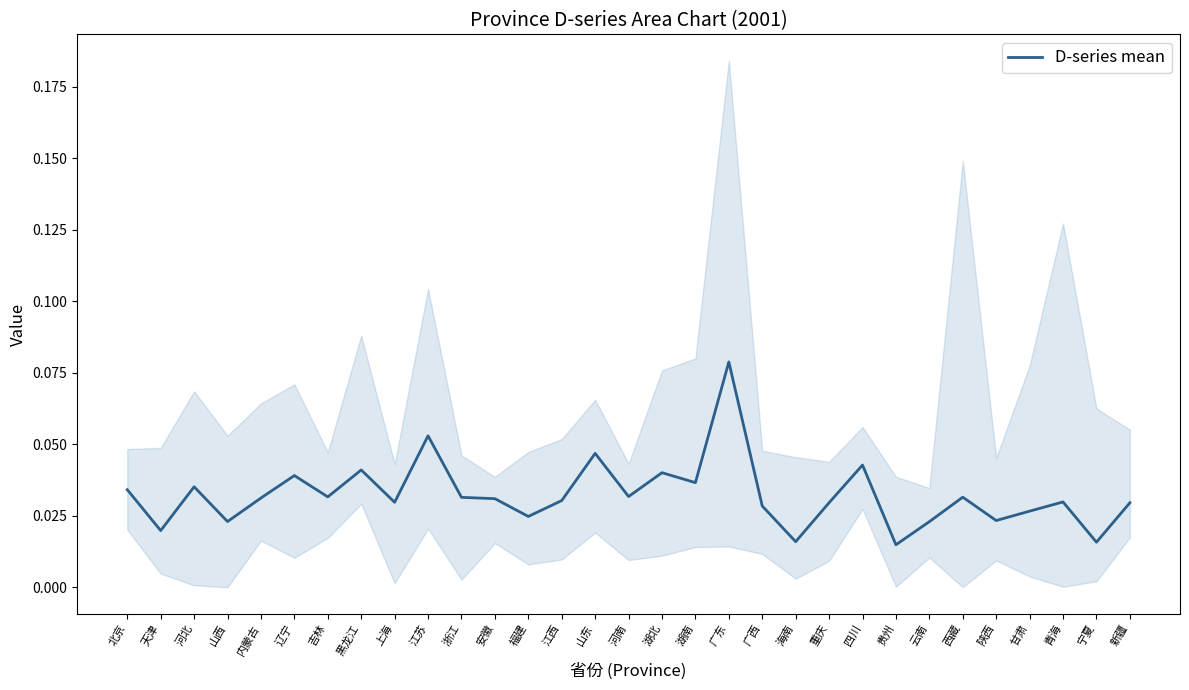

The value at 海南 is 0.0. True or false?

True